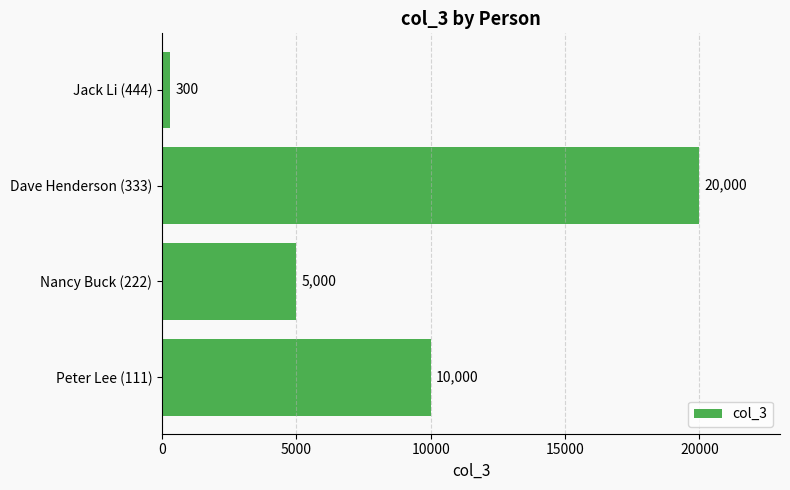

List the labels in order of value, largest first.

Dave Henderson (333), Peter Lee (111), Nancy Buck (222), Jack Li (444)